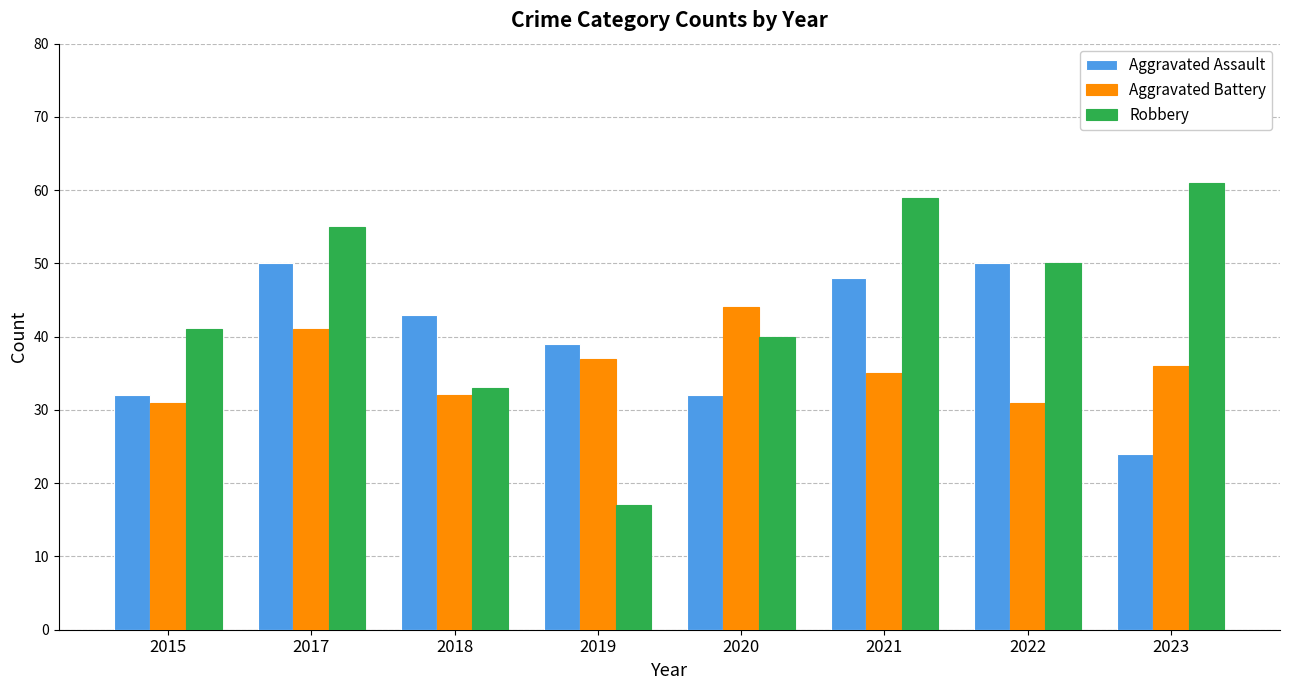

Reading right to left, transcribe all the data shown in this chart.

Aggravated Assault: 2023=24	2022=50	2021=48	2020=32	2019=39	2018=43	2017=50	2015=32
Aggravated Battery: 2023=36	2022=31	2021=35	2020=44	2019=37	2018=32	2017=41	2015=31
Robbery: 2023=61	2022=50	2021=59	2020=40	2019=17	2018=33	2017=55	2015=41